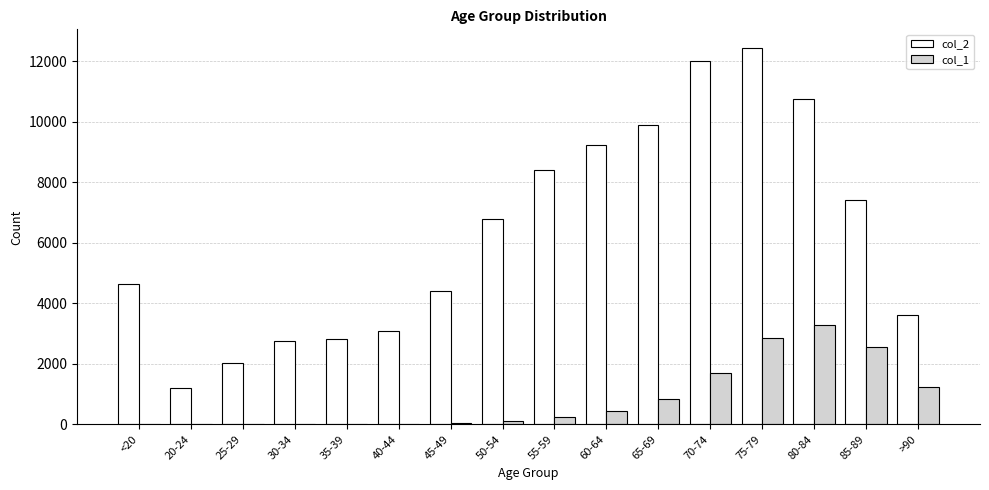

Which series has the largest total across all categories?

col_2